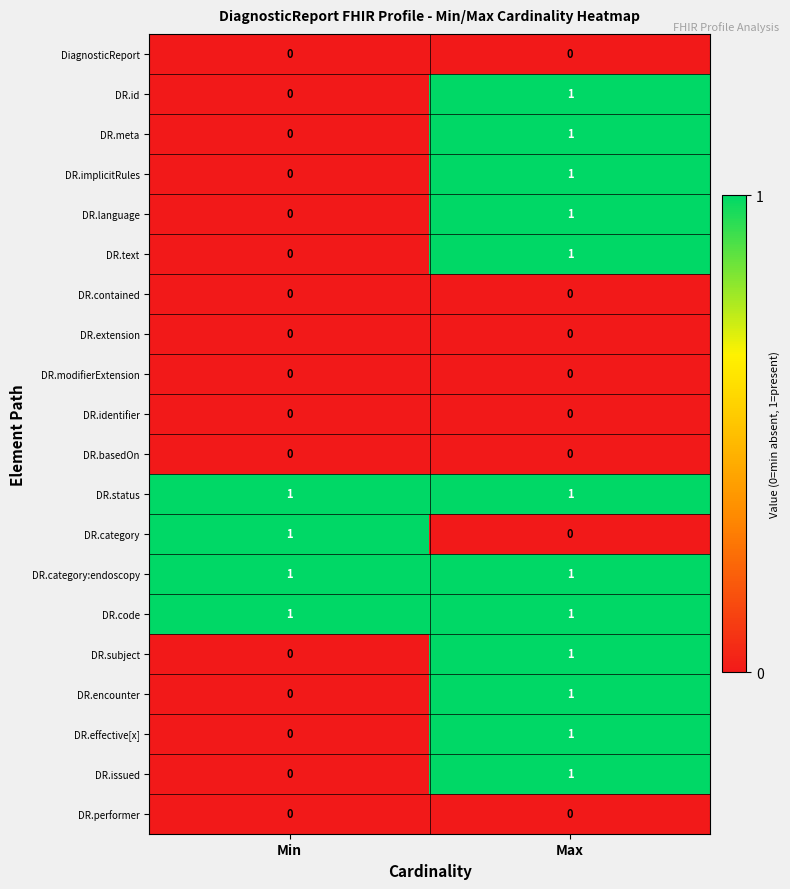

At which category is the sum across all series the highest?

Max